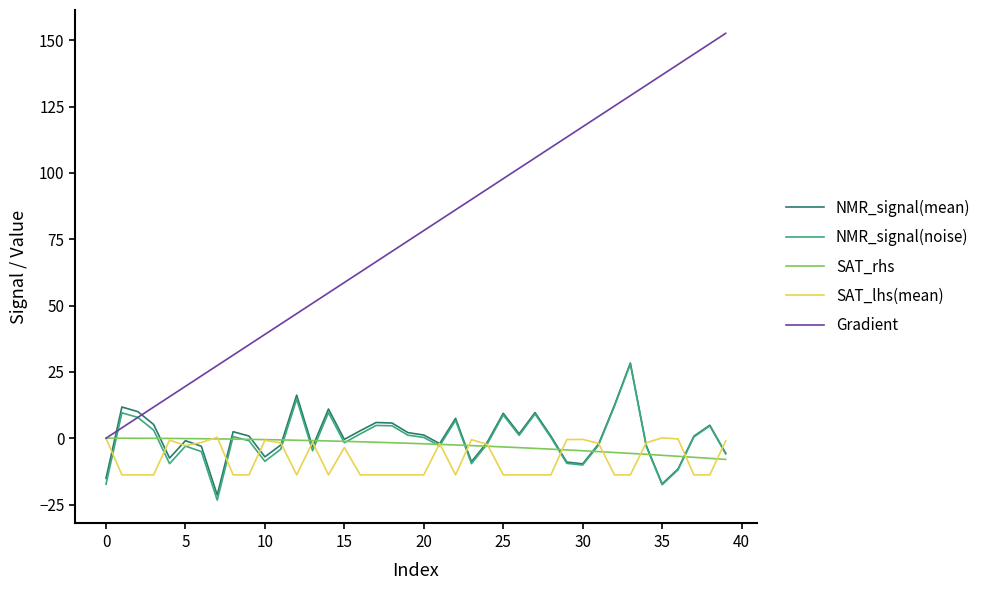

How many times do SAT_lhs(mean) and NMR_signal(noise) cross each other?

16